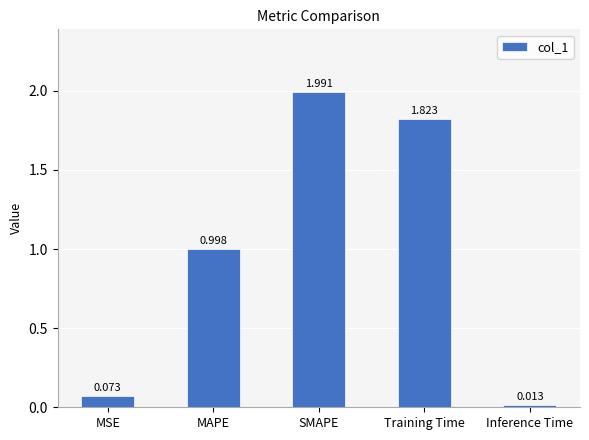

List the labels in order of value, smallest first.

Inference Time, MSE, MAPE, Training Time, SMAPE